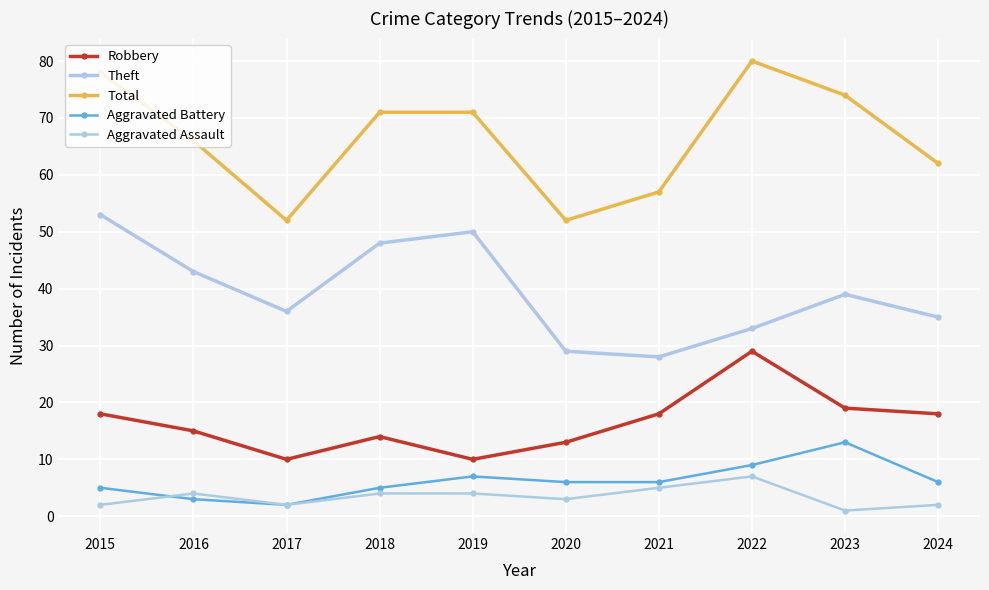

Which category has the highest value in the Total series?

2022